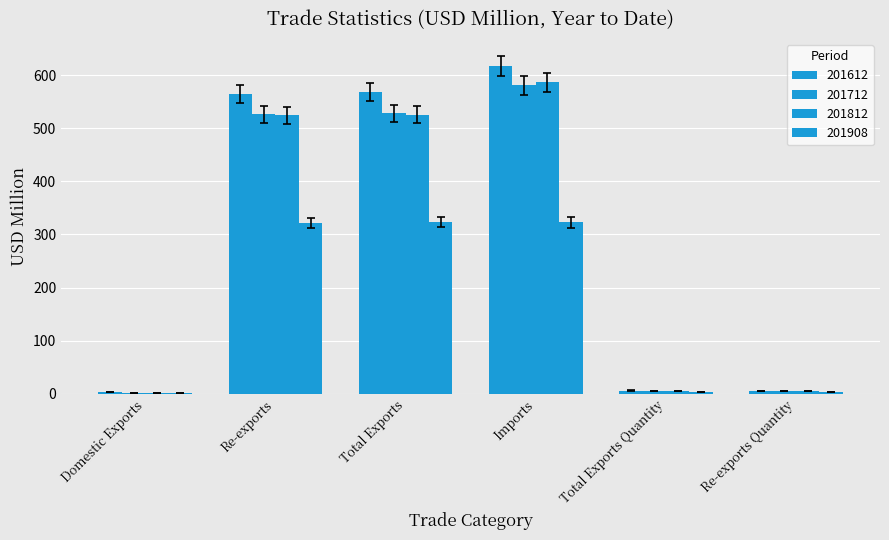

Does the chart contain stacked bars?

No